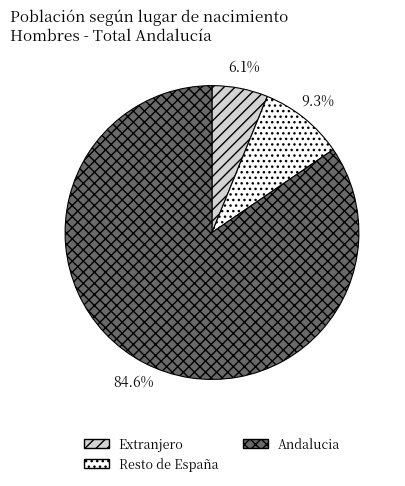

What percentage is NOT represented by Andalucia?

15.4%